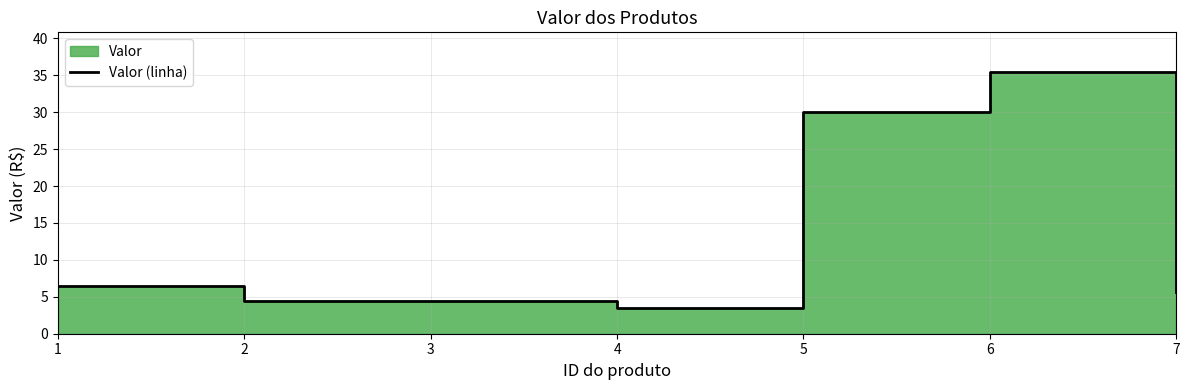

Reading left to right, list all the values displayed in this chart.

6.5	4.5	4.5	3.5	30.0	35.5	5.6